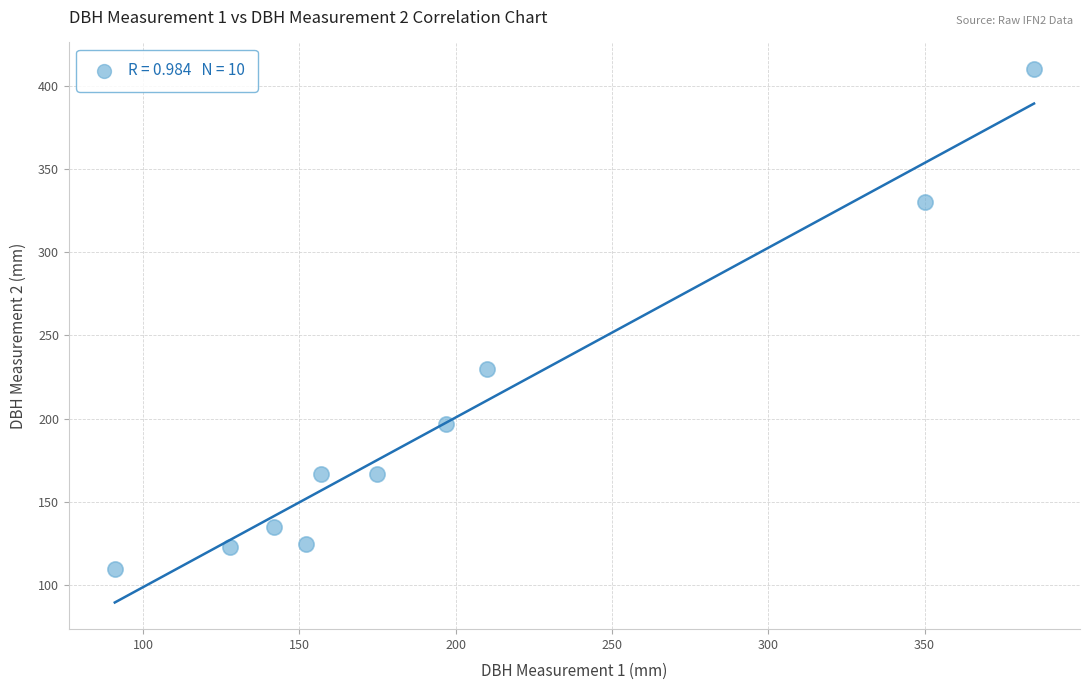

What Y value in the scatter plot is closest to 260?

230